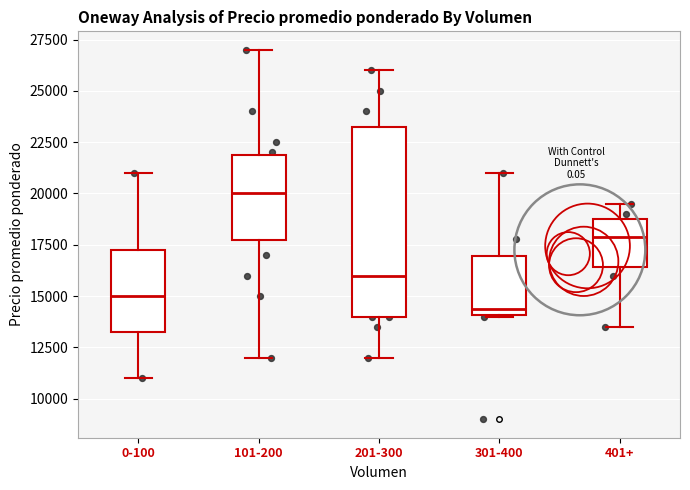

Which box is the tallest, from its lower edge to its upper edge?

201-300